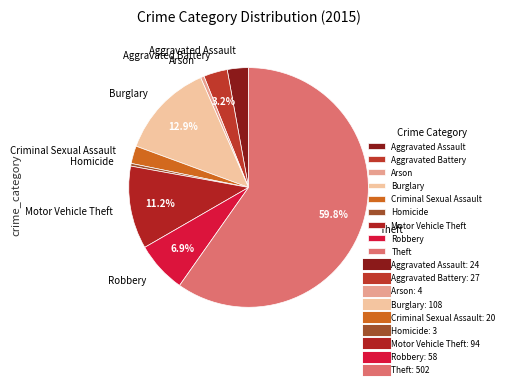

Combined, do Motor Vehicle Theft and Burglary account for over 50%?

No